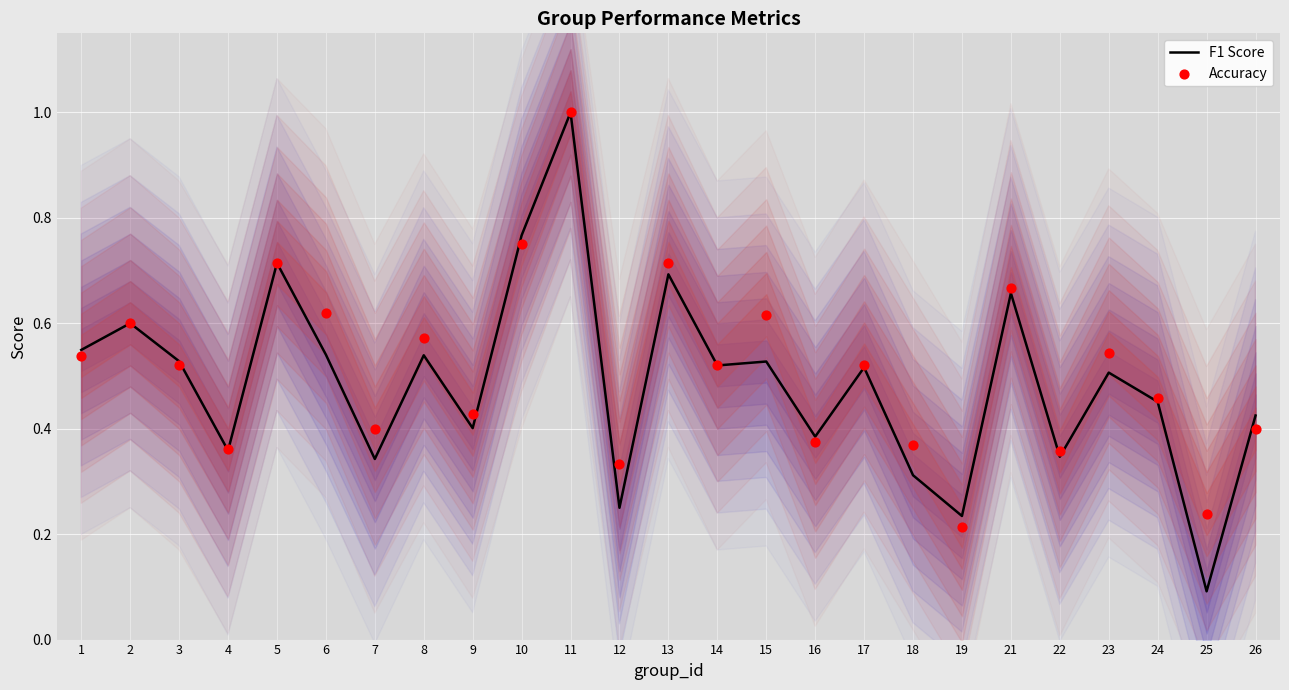

Which series reaches the minimum Y coordinate?

F1 Score